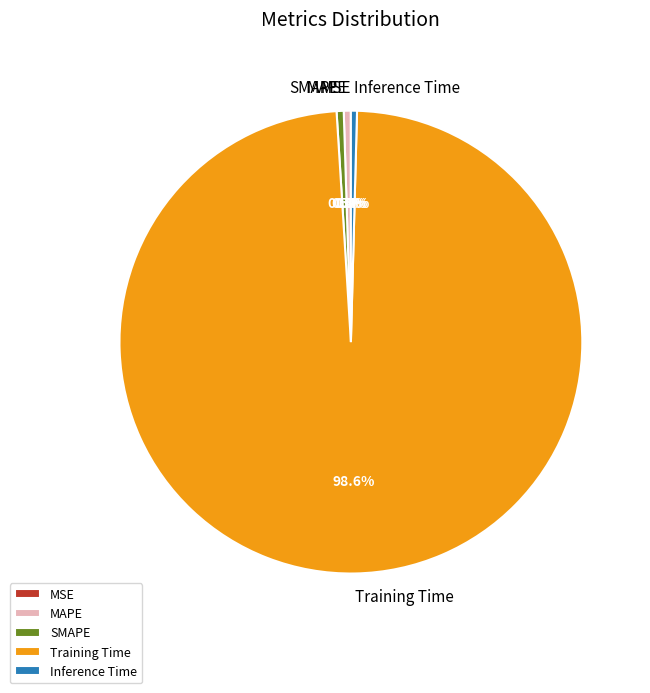

Do Inference Time and SMAPE together represent more than half of the pie?

No